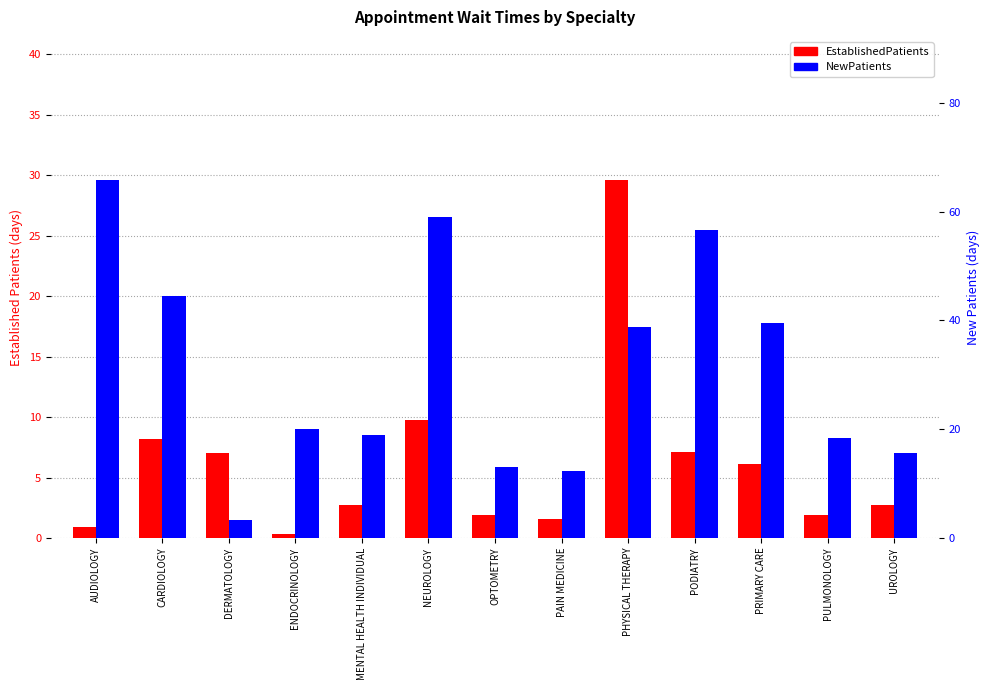

Between DERMATOLOGY and PHYSICAL THERAPY, which is larger?

PHYSICAL THERAPY